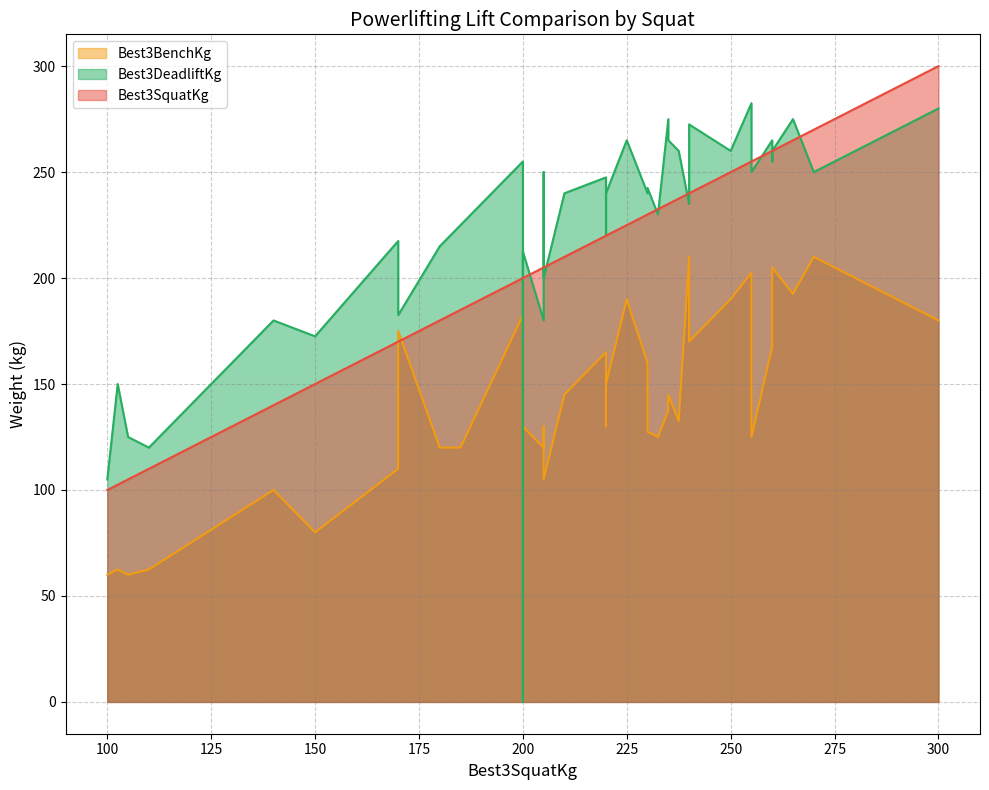

The Best3BenchKg series shows 49.0 at 18. True or false?

False